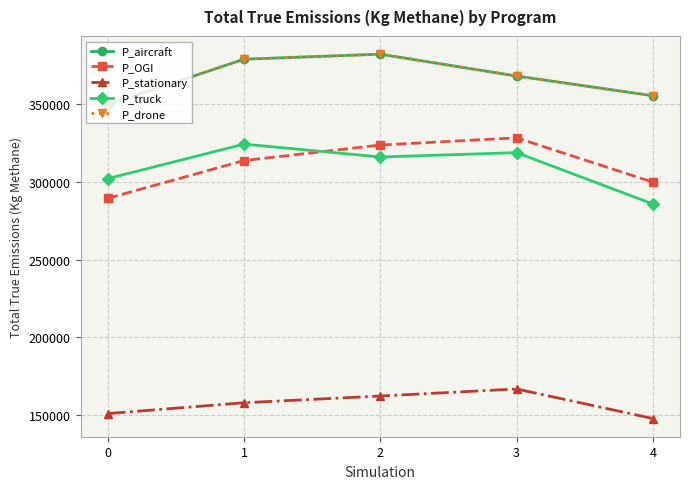

Between 3 and 4, which series saw the biggest shift?

P_truck